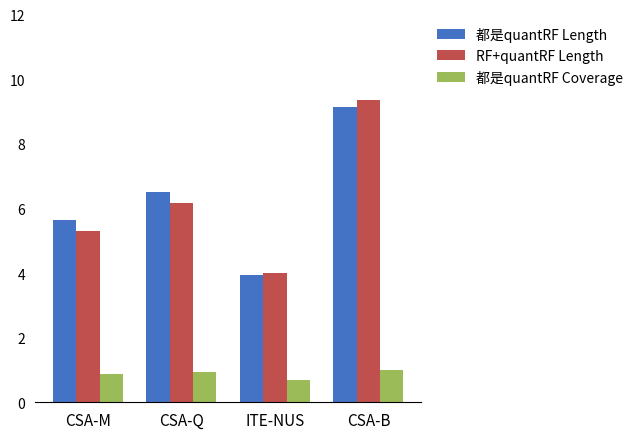

What position from the right is CSA-Q?

3